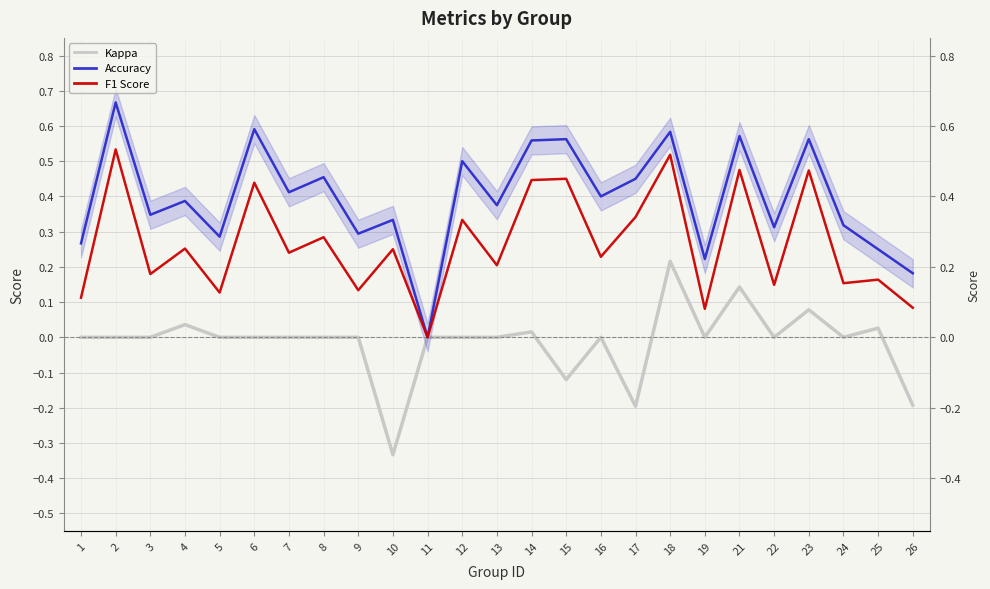

At which category does Kappa reach its first local peak?

4